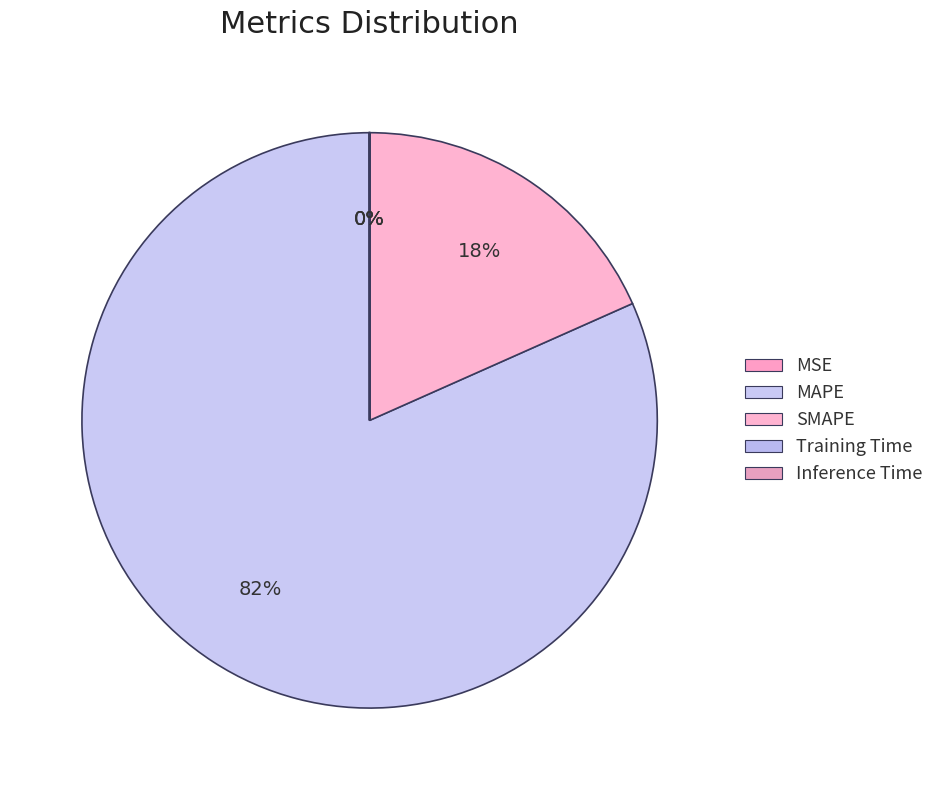

Is the sum of MSE and Inference Time greater than half?

No